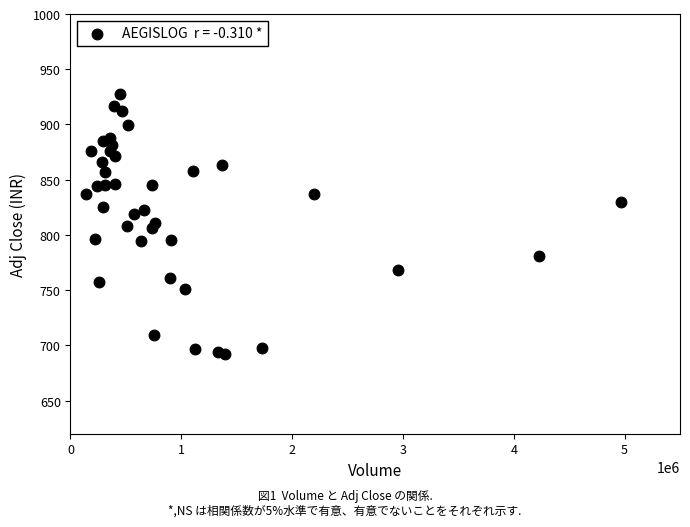

What is the range of Y values (max minus min)?

235.4